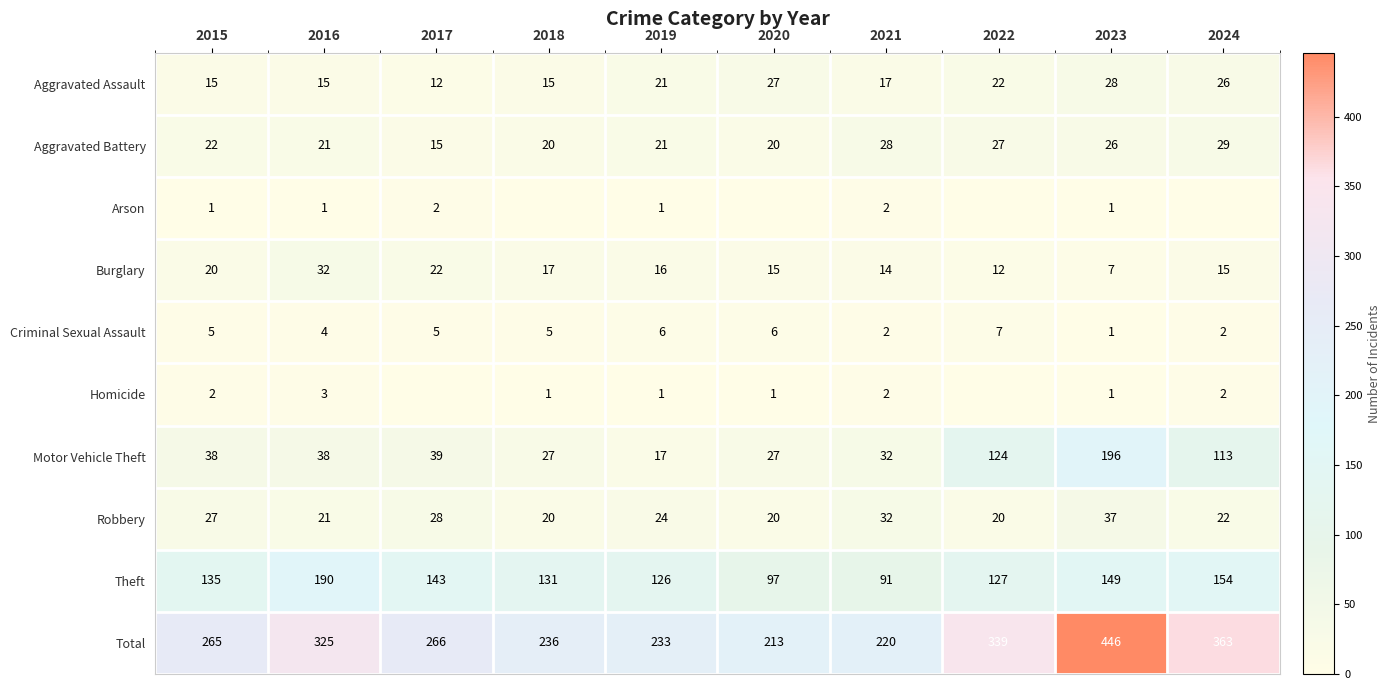

Where is Theft nearest to the value 140?

2017